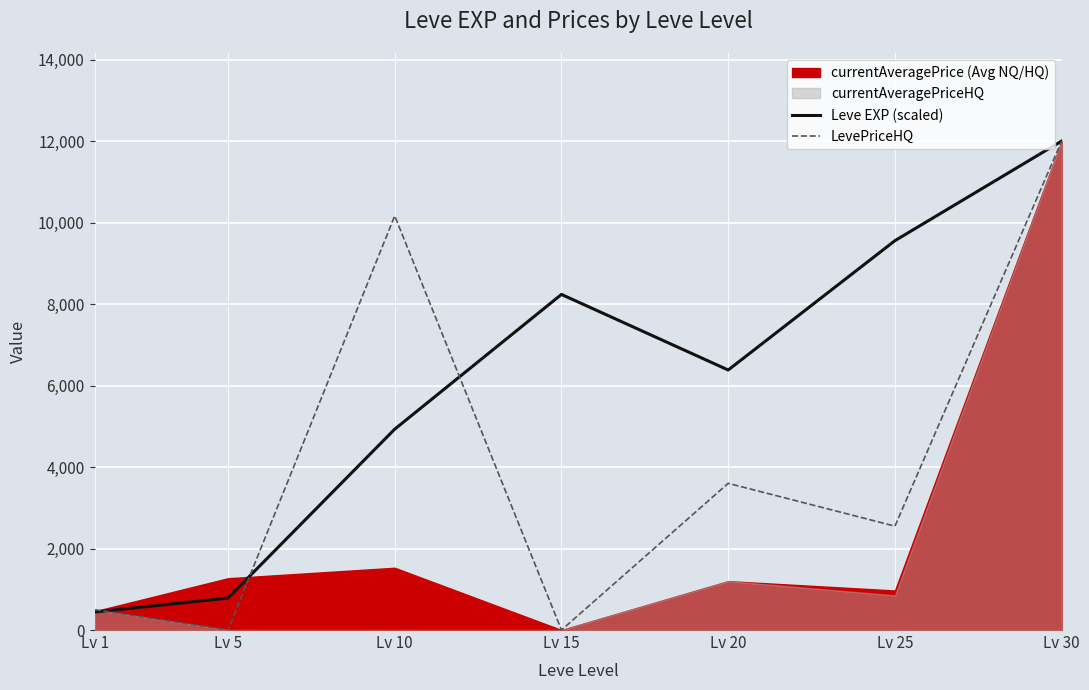

What is the greatest value displayed?

12001.0